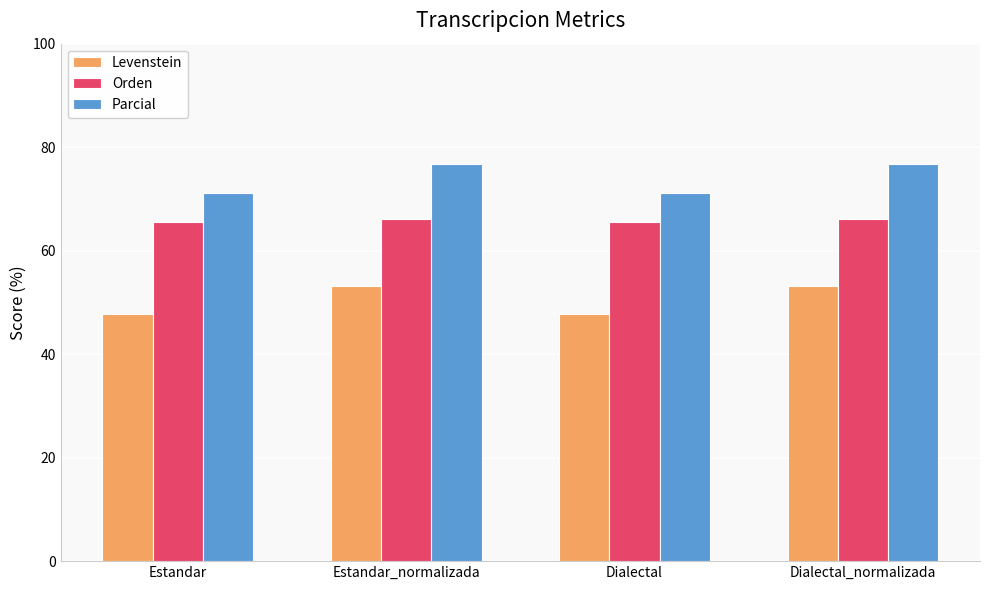

What is the difference between the second highest and second lowest values in the Levenstein series?

5.3